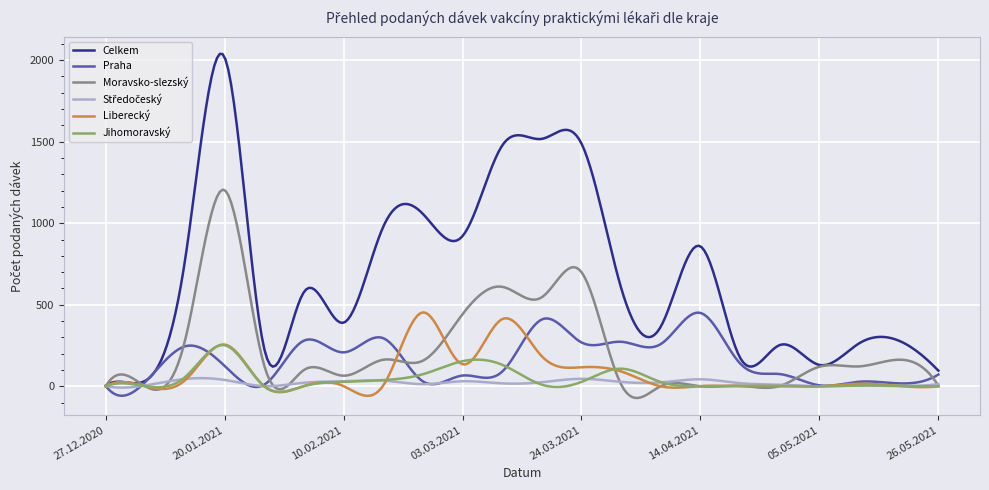

What is the highest value of the Praha series?

451.6